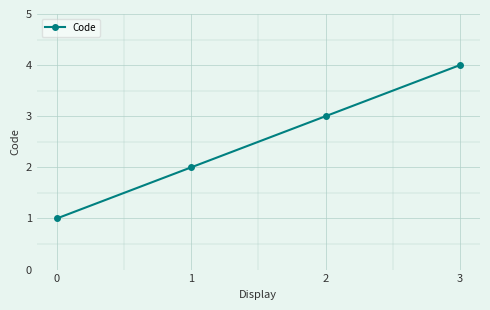

What is the change in value from 0 to 2?

+2